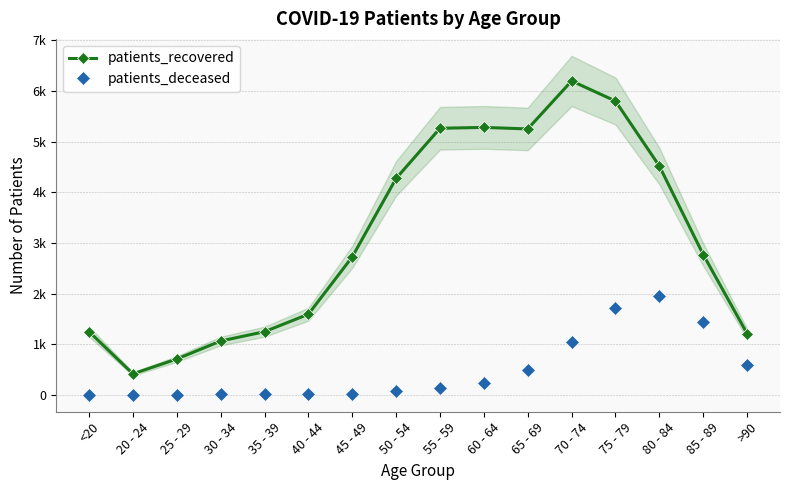

Which label corresponds to the smallest value in the chart?

25 - 29